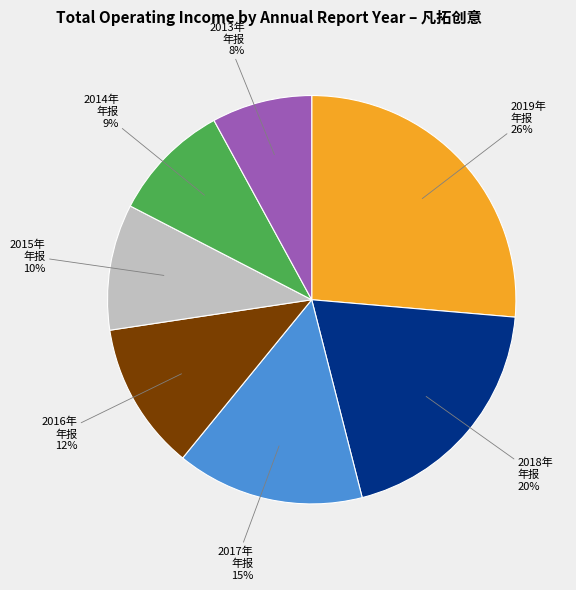

Is there any slice that represents more than half of the pie?

No